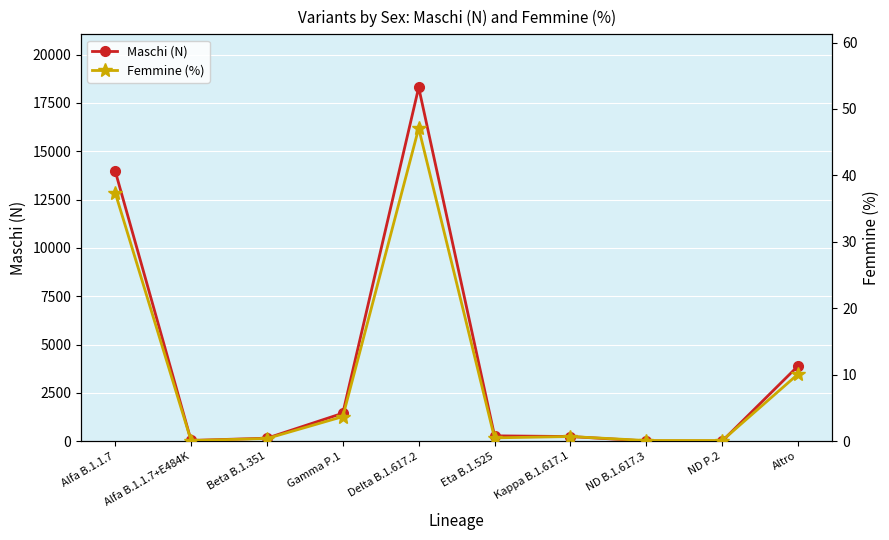

True or false: Femmine (%) and Maschi (N) intersect in this chart.

False